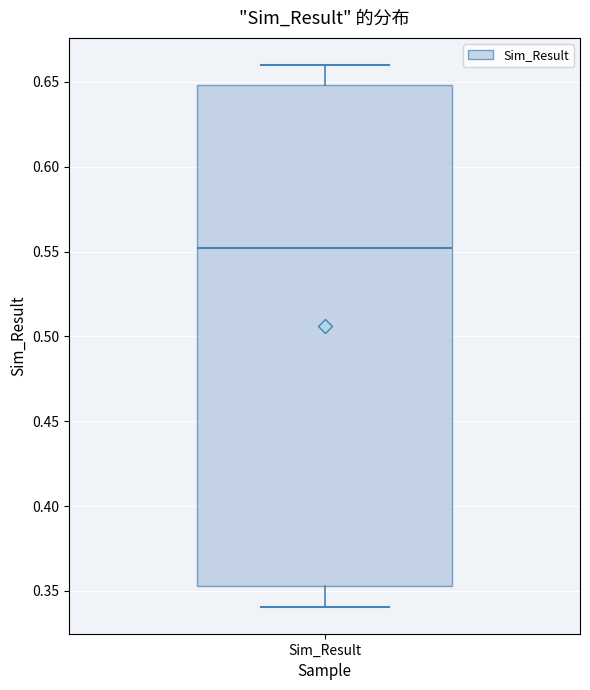

Where is the lower edge of the box for Sim_Result on the y-axis? The values are not printed on the chart, so give them approximately, as read against the axis.

0.355